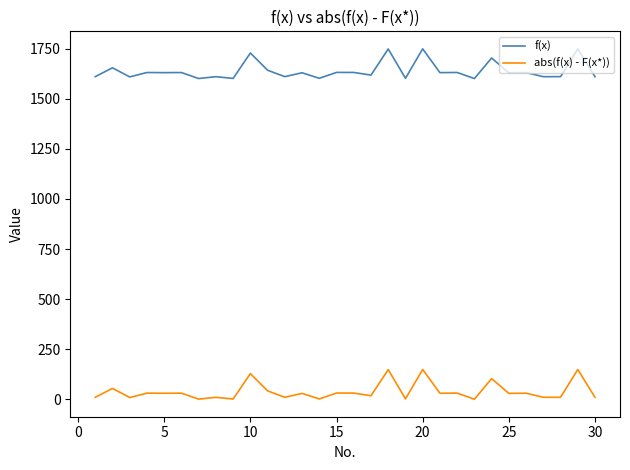

Which series has the largest total across all categories?

f(x)